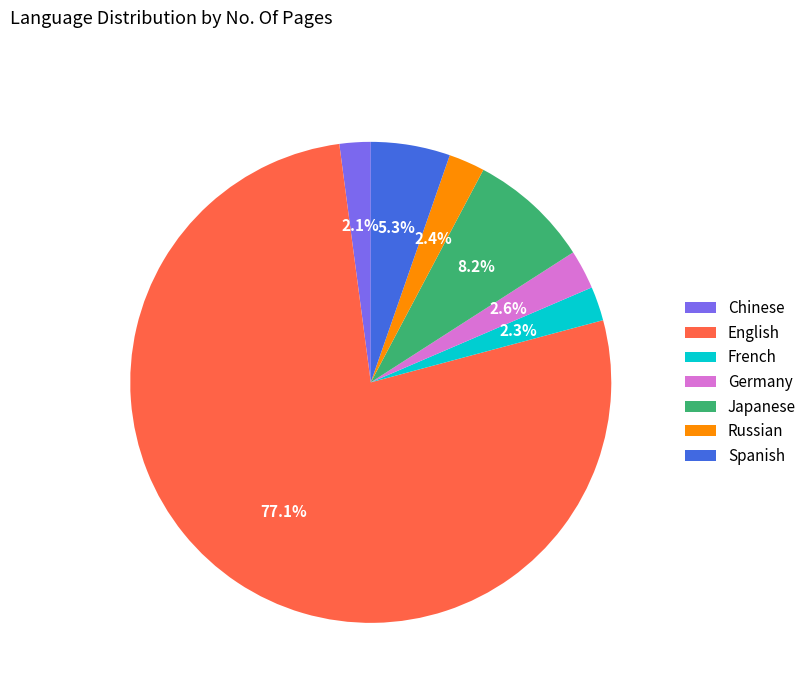

Is there any slice that represents more than half of the pie?

Yes